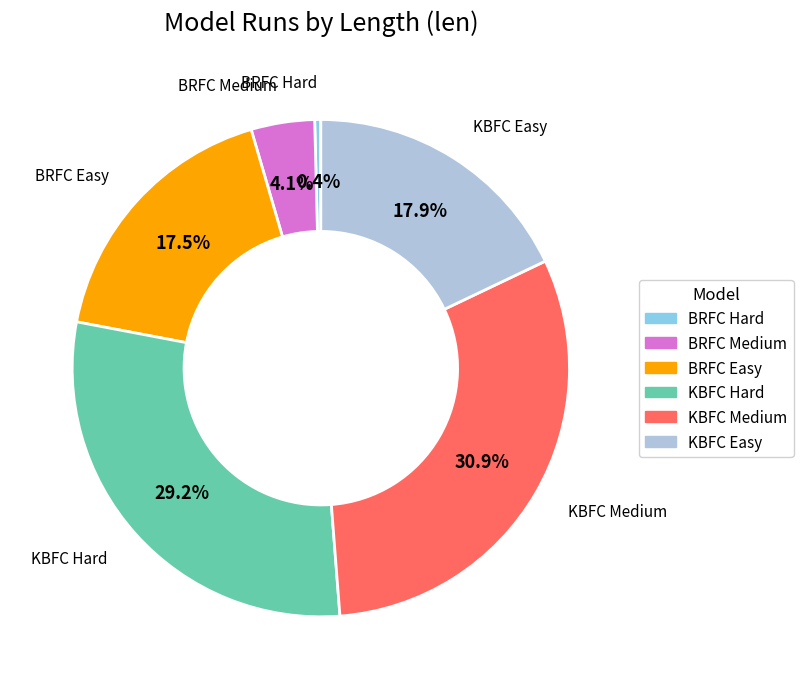

Does any single category account for the majority?

No